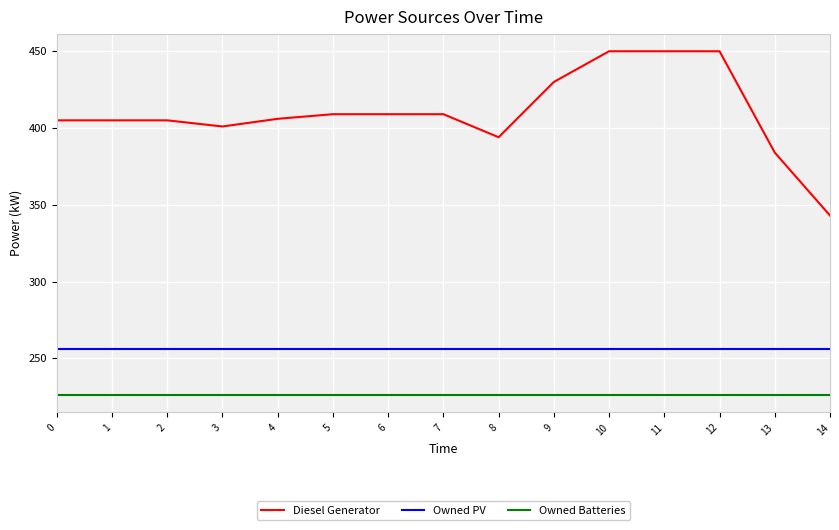

Does the chart display data point markers on the line(s)?

No